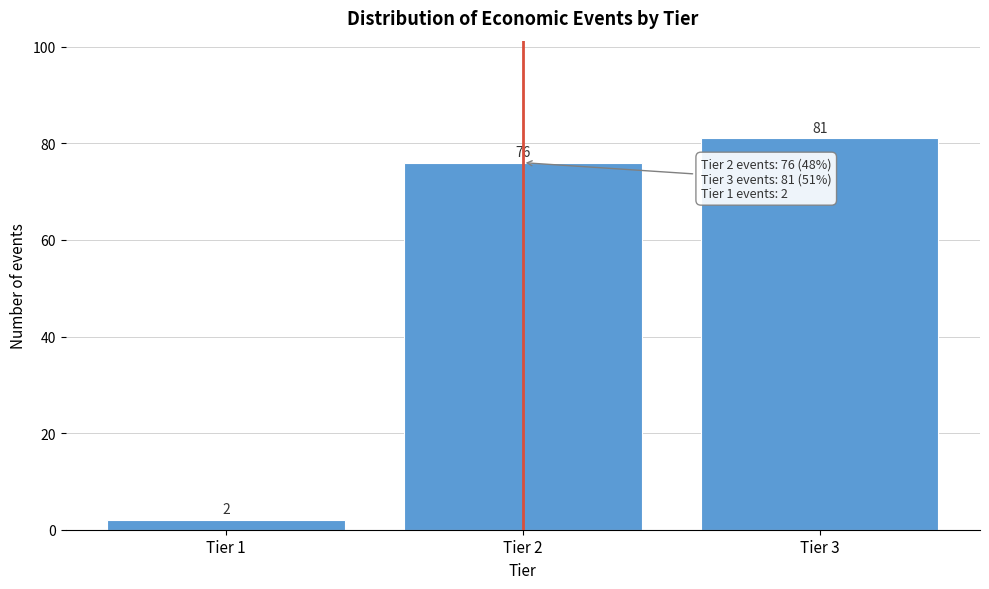

Reading left to right, extract all data points from this chart.

Tier 1=2	Tier 2=76	Tier 3=81